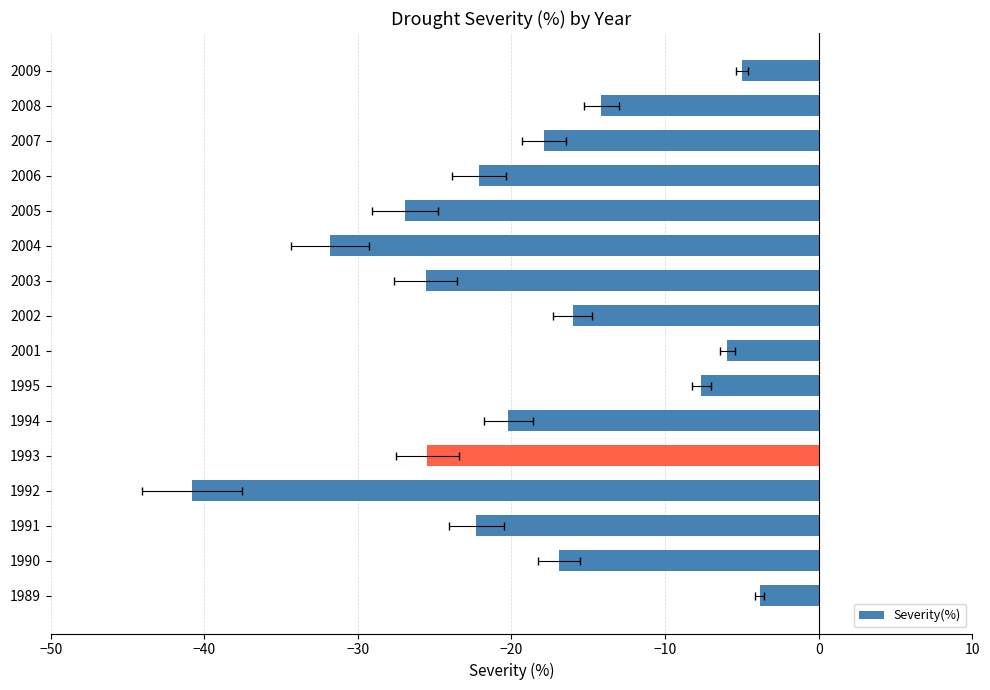

The chart shows a value of -7.9 at 2009. True or false?

False